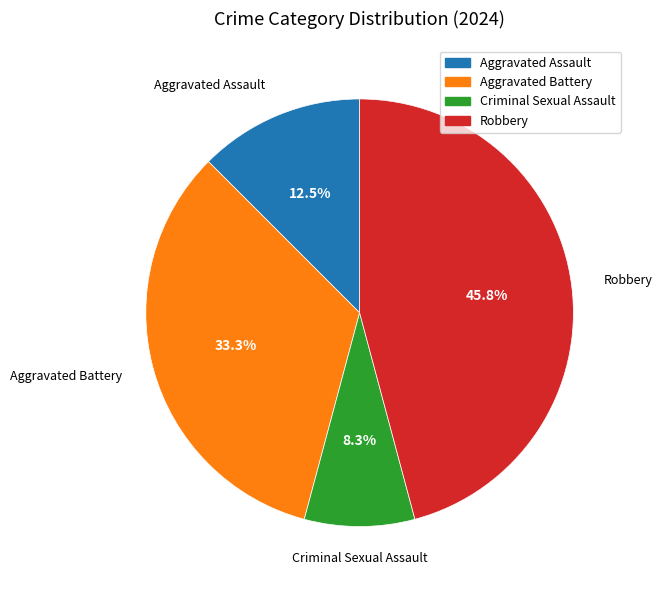

Does any single category account for the majority?

No